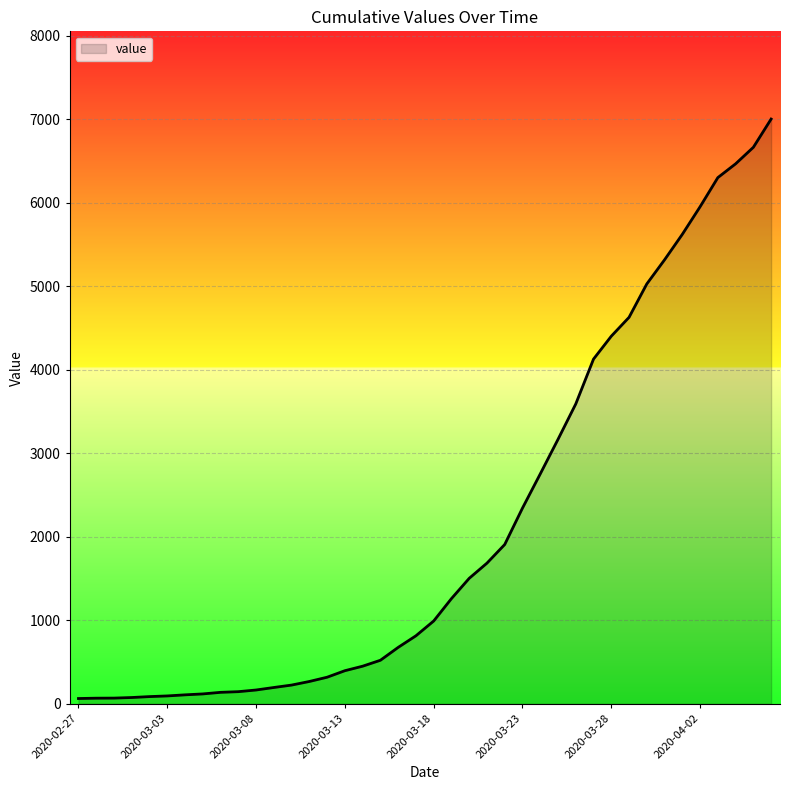

What is the greatest value displayed?

7002